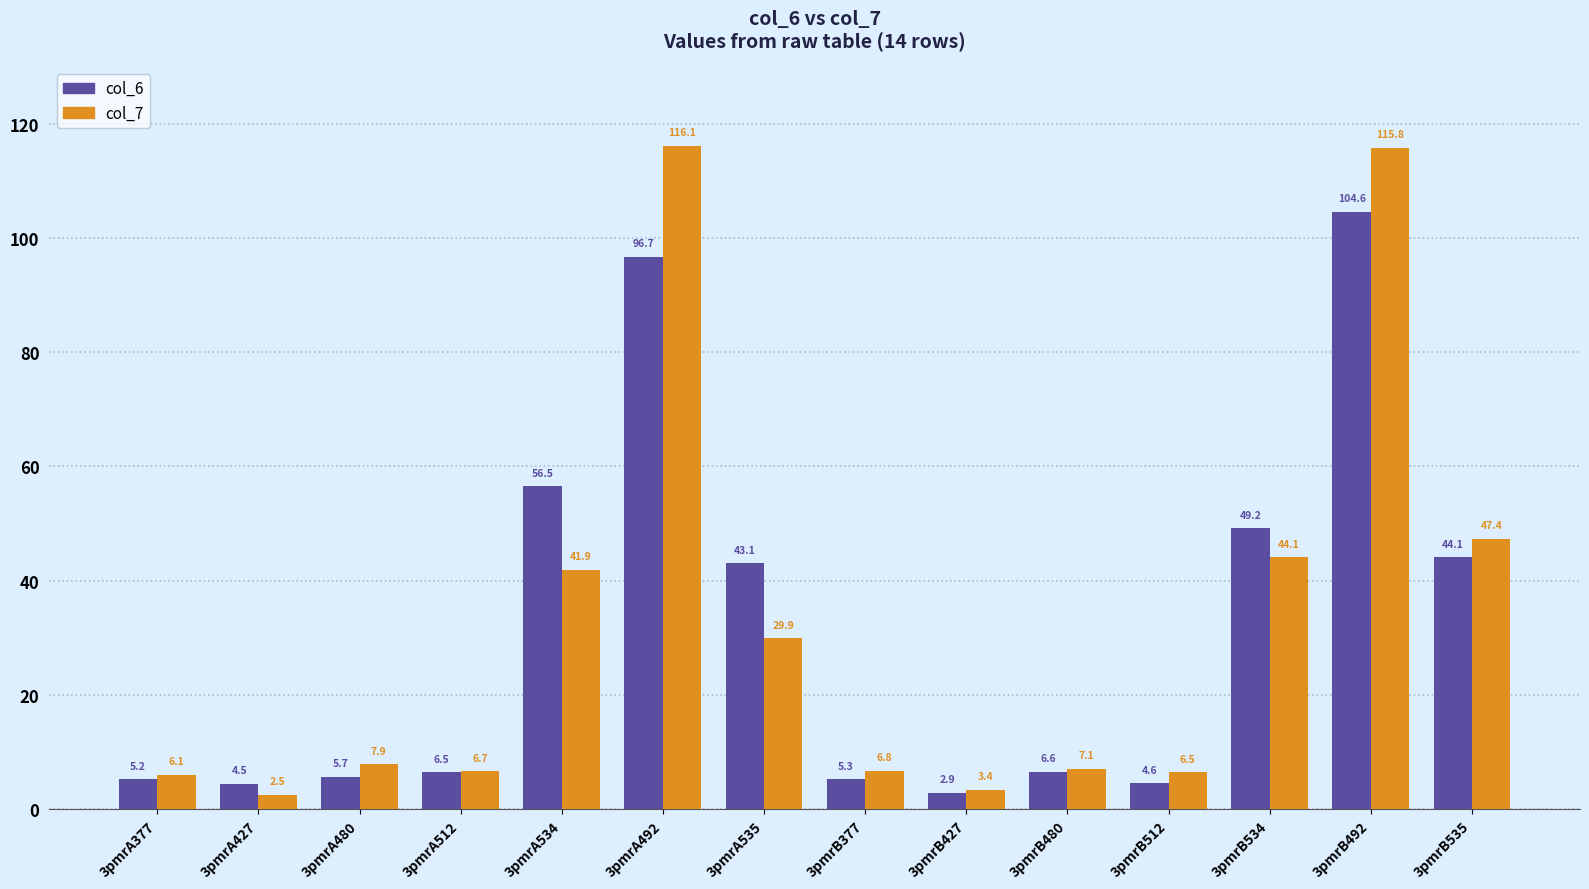

What are all the series names shown in the legend?

col_6, col_7